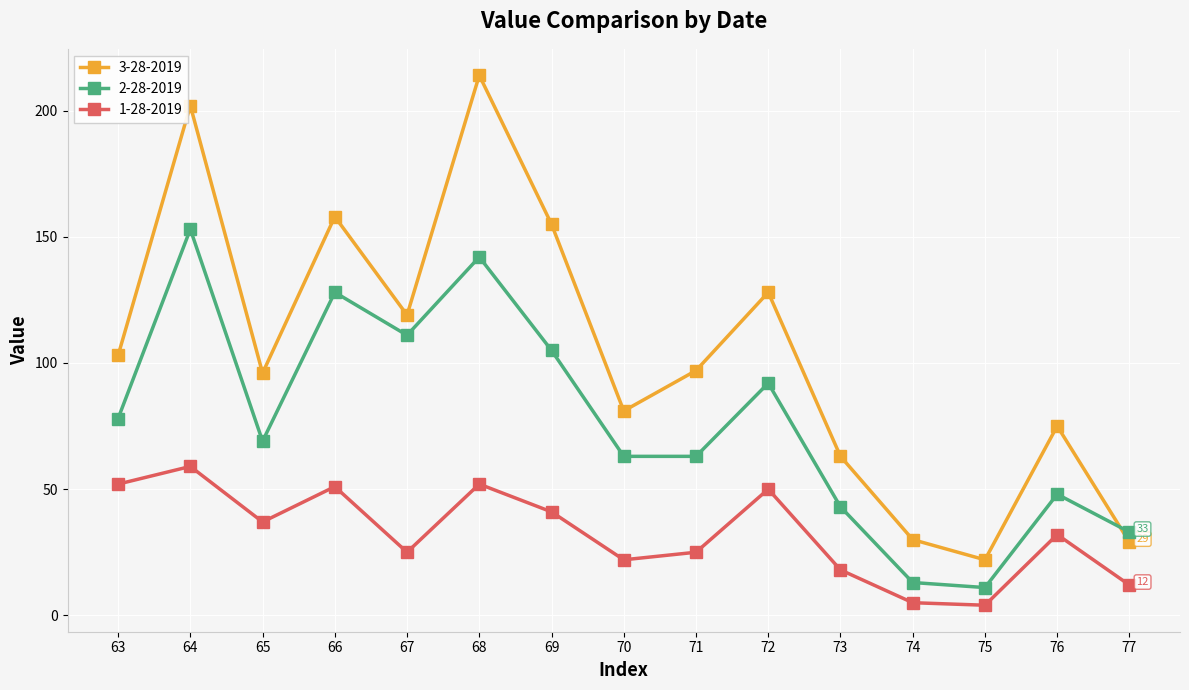

True or false: 1-28-2019 has a value of 10 at 71.

False